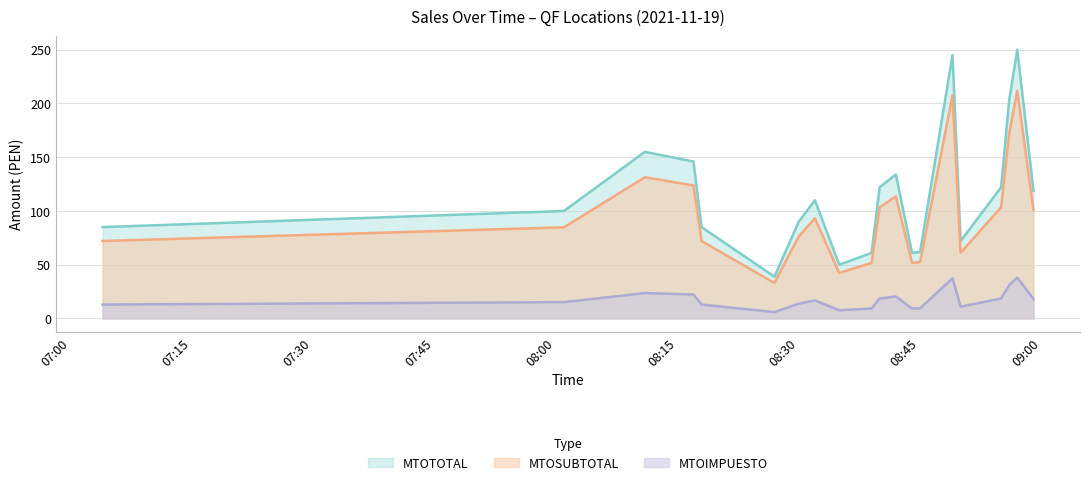

Reading right to left, extract all data points from this chart.

MTOSUBTOTAL: 100.9	211.9	172.0	103.4	61.0	207.6	52.5	51.7	113.6	103.4	51.7	42.4	93.2	76.3	33.0	72.0	123.7	131.4	84.8	72.1
MTOIMPUESTO: 18.1	38.1	31.0	18.6	11.0	37.4	9.5	9.3	20.4	18.6	9.3	7.6	16.8	13.7	5.9	13.0	22.3	23.6	15.2	12.9
MTOTOTAL: 119.0	250.0	203.0	122.0	72.0	245.0	62.0	61.0	134.0	122.0	61.0	50.0	110.0	90.0	38.9	85.0	146.0	155.0	100.0	85.0